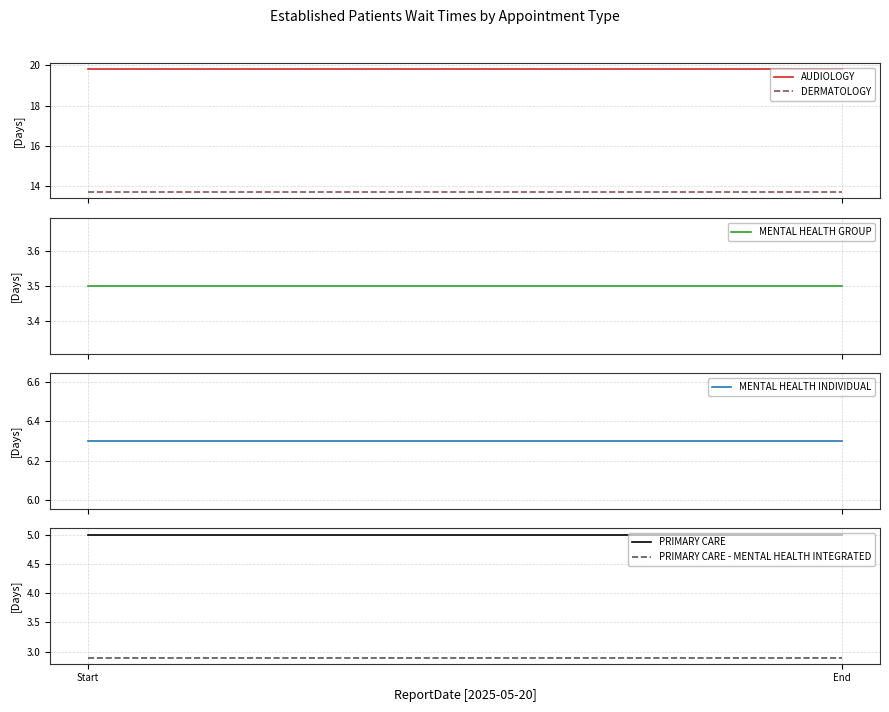

List the series in order of their peak value, highest first.

AUDIOLOGY, DERMATOLOGY, MENTAL HEALTH INDIVIDUAL, PRIMARY CARE, MENTAL HEALTH GROUP, PRIMARY CARE - MENTAL HEALTH INTEGRATED